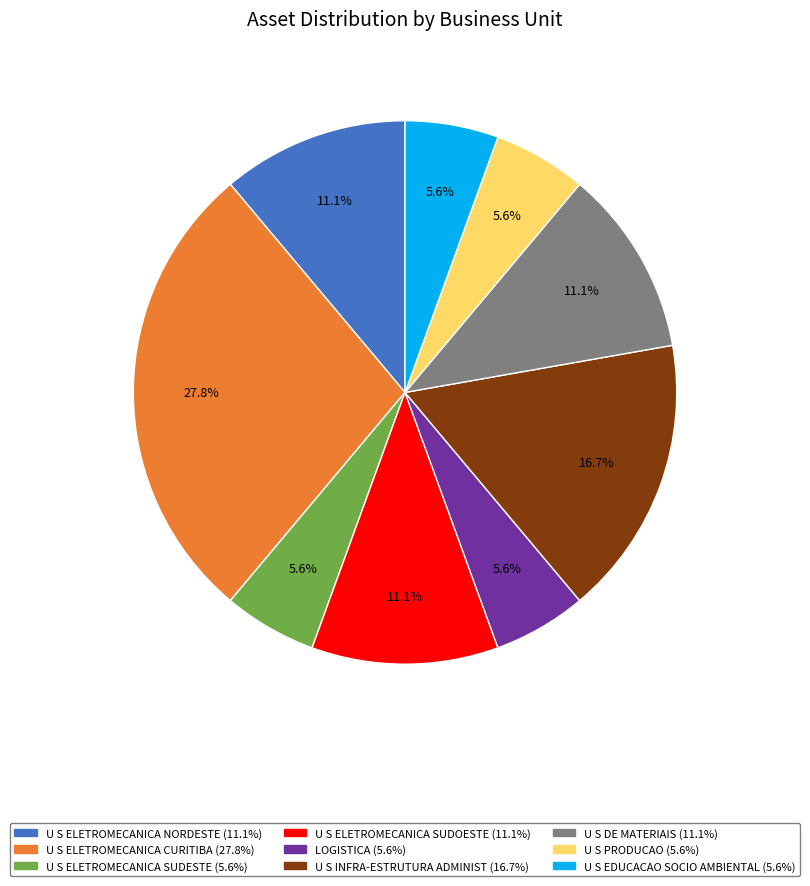

To the nearest percent, what percentage of the pie is U S ELETROMECANICA SUDESTE?

6%